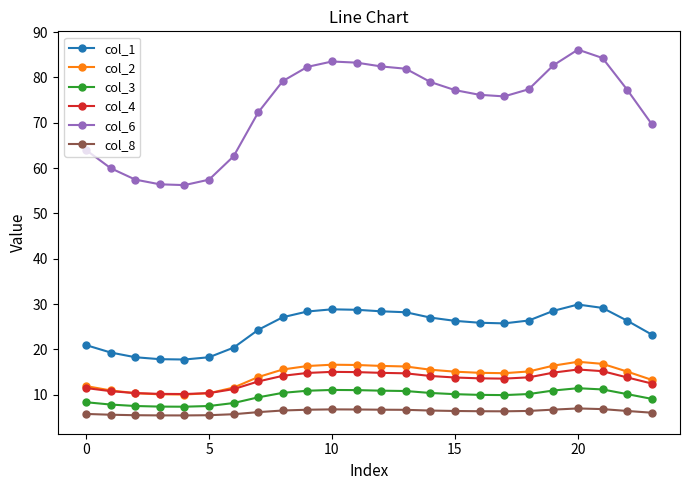

What is the value of the col_6 point at the 18th from the left?

75.8